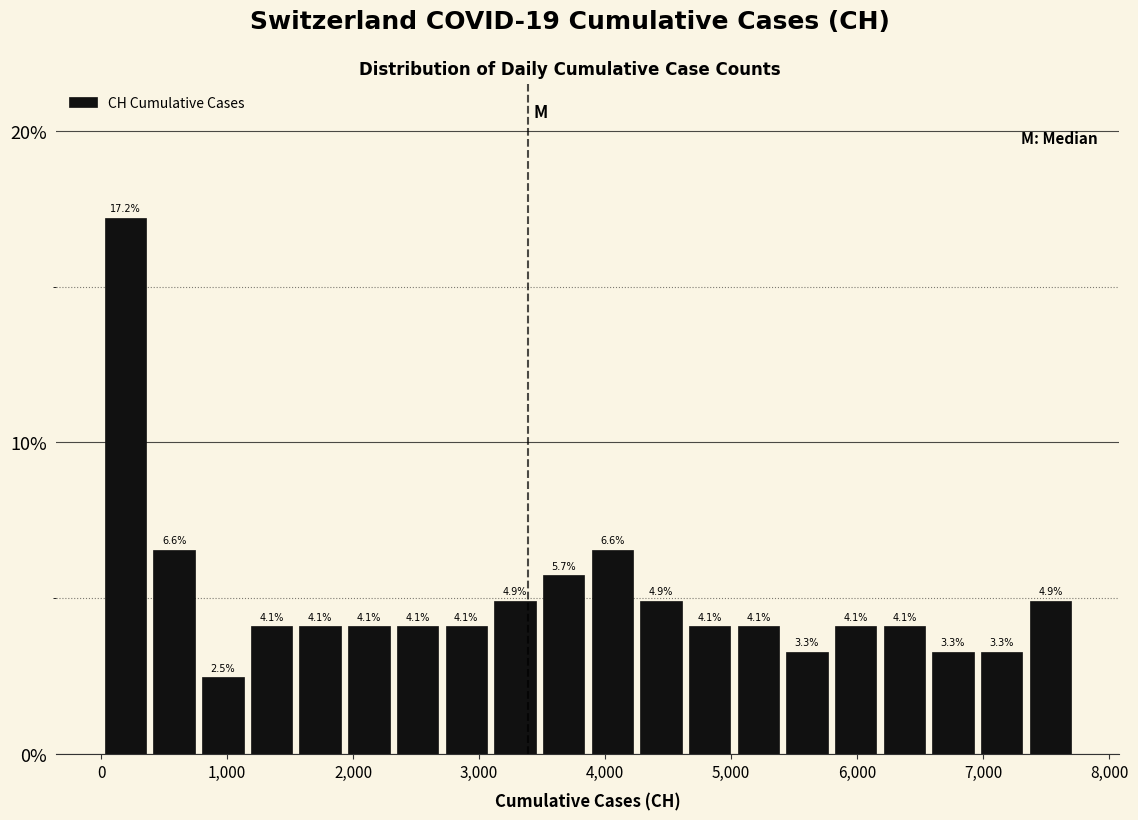

Read against the x-axis, roughly where is the centre of the tallest bar?

200